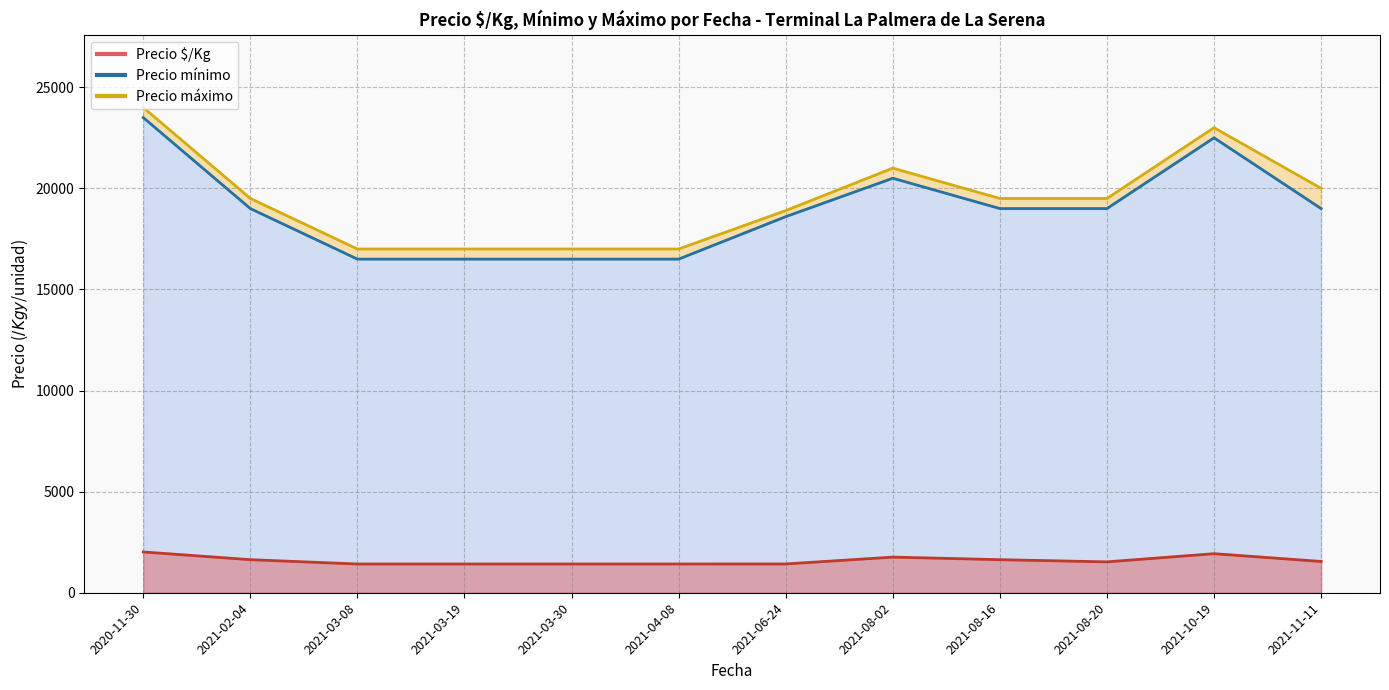

Between 2021-08-16 and 2020-11-30, which is larger?

2020-11-30